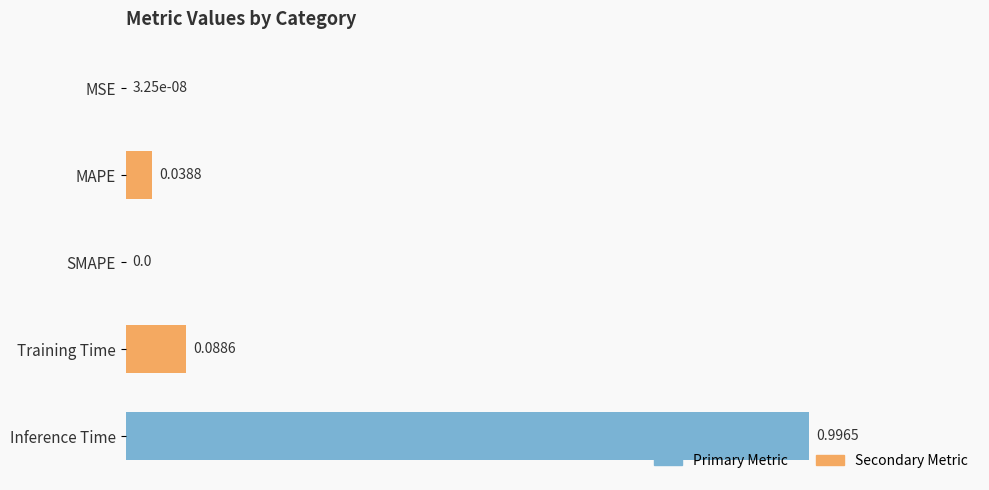

Between MAPE and Inference Time, which is larger?

Inference Time